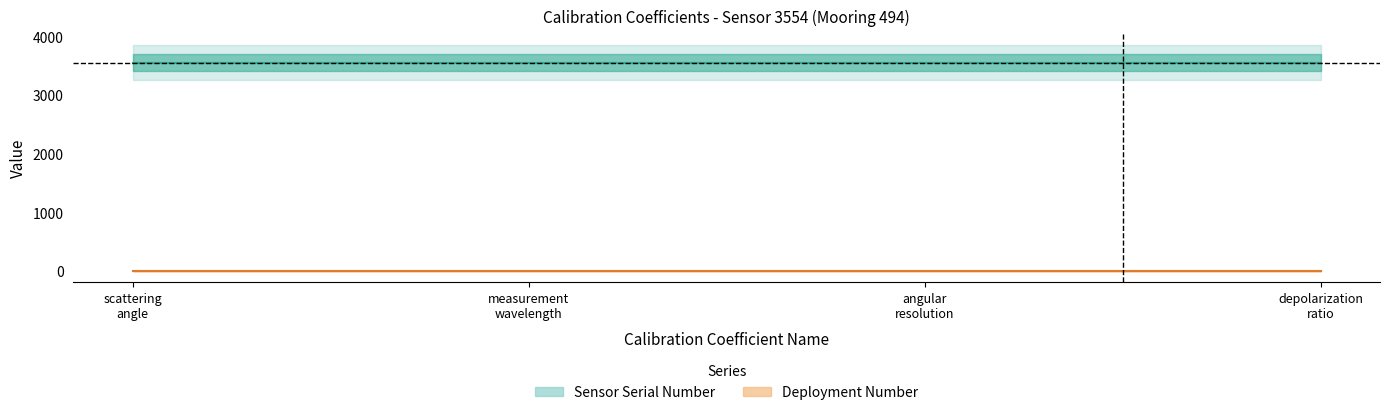

The value of Deployment Number at CC_measurement_wavelength is 1. True or false?

True